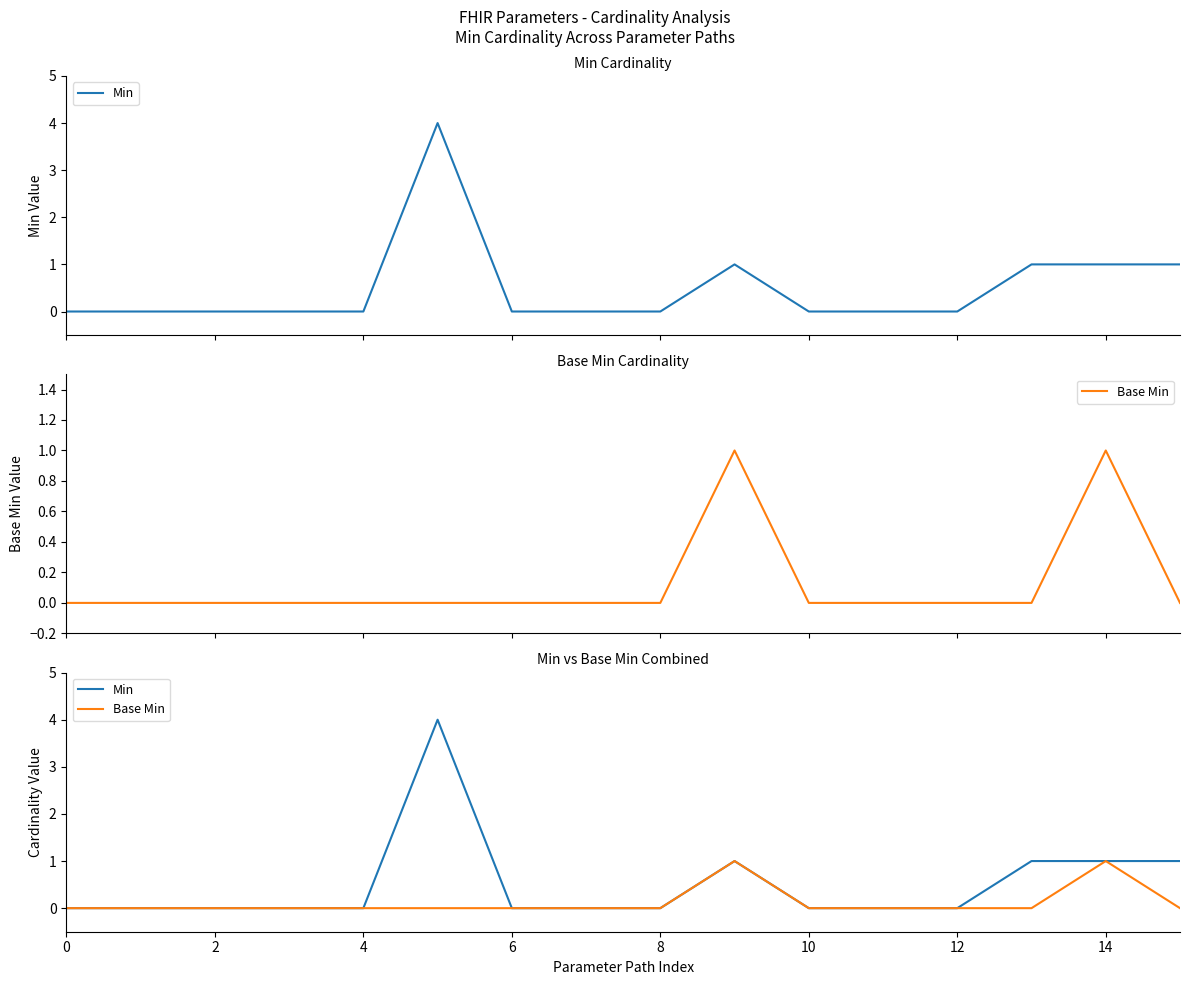

Which series has the largest total across all categories?

Min